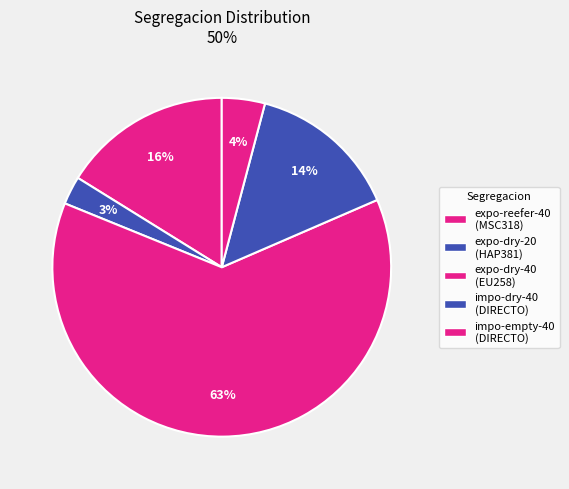

What is the largest slice in the pie chart?

expo-dry-40-EU258